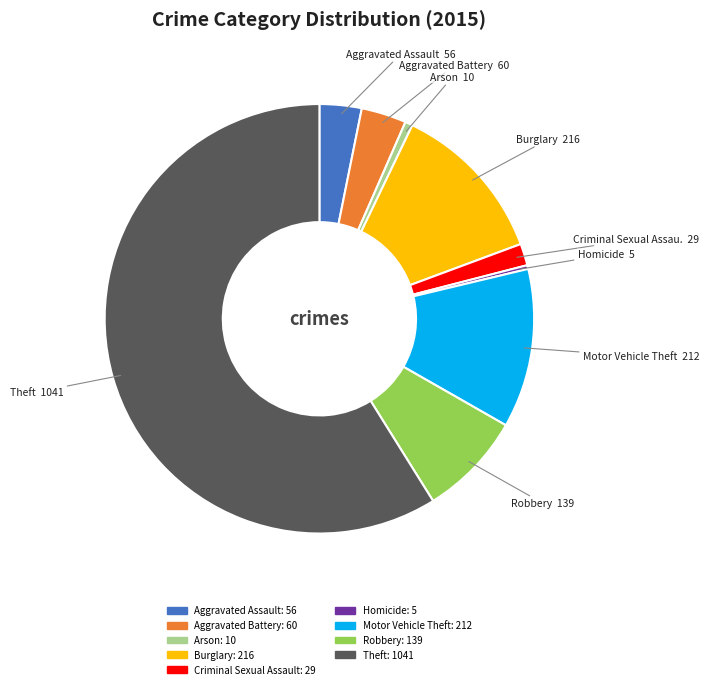

Count the number of slices in the pie.

9